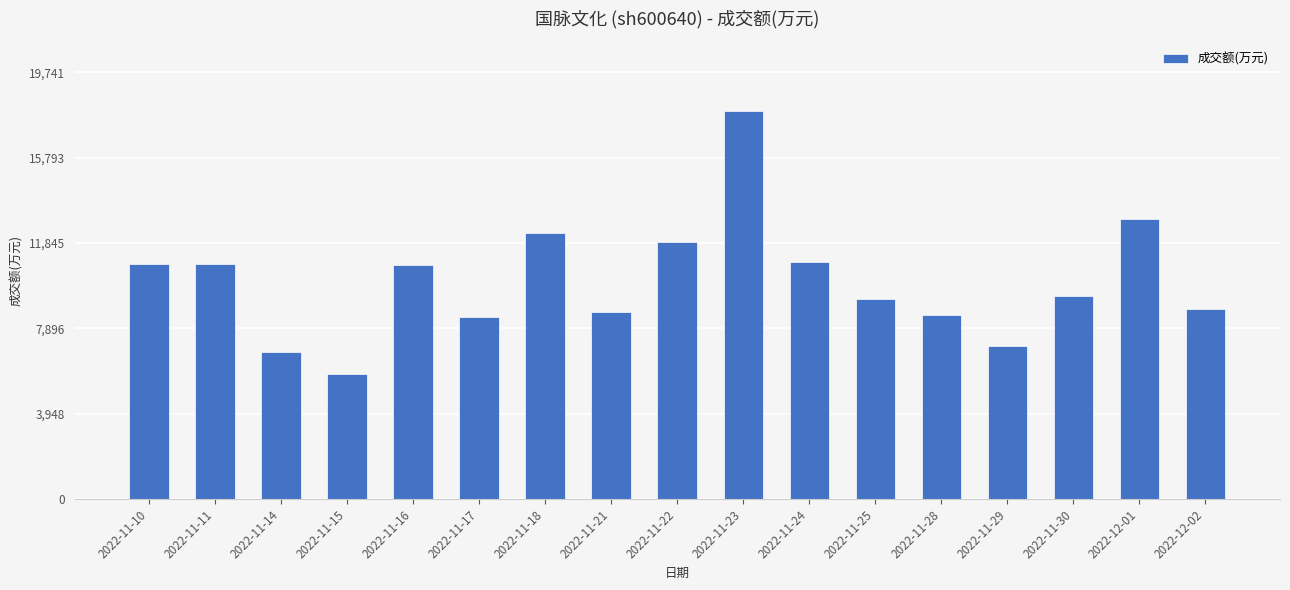

What is the sum of all values?

171418